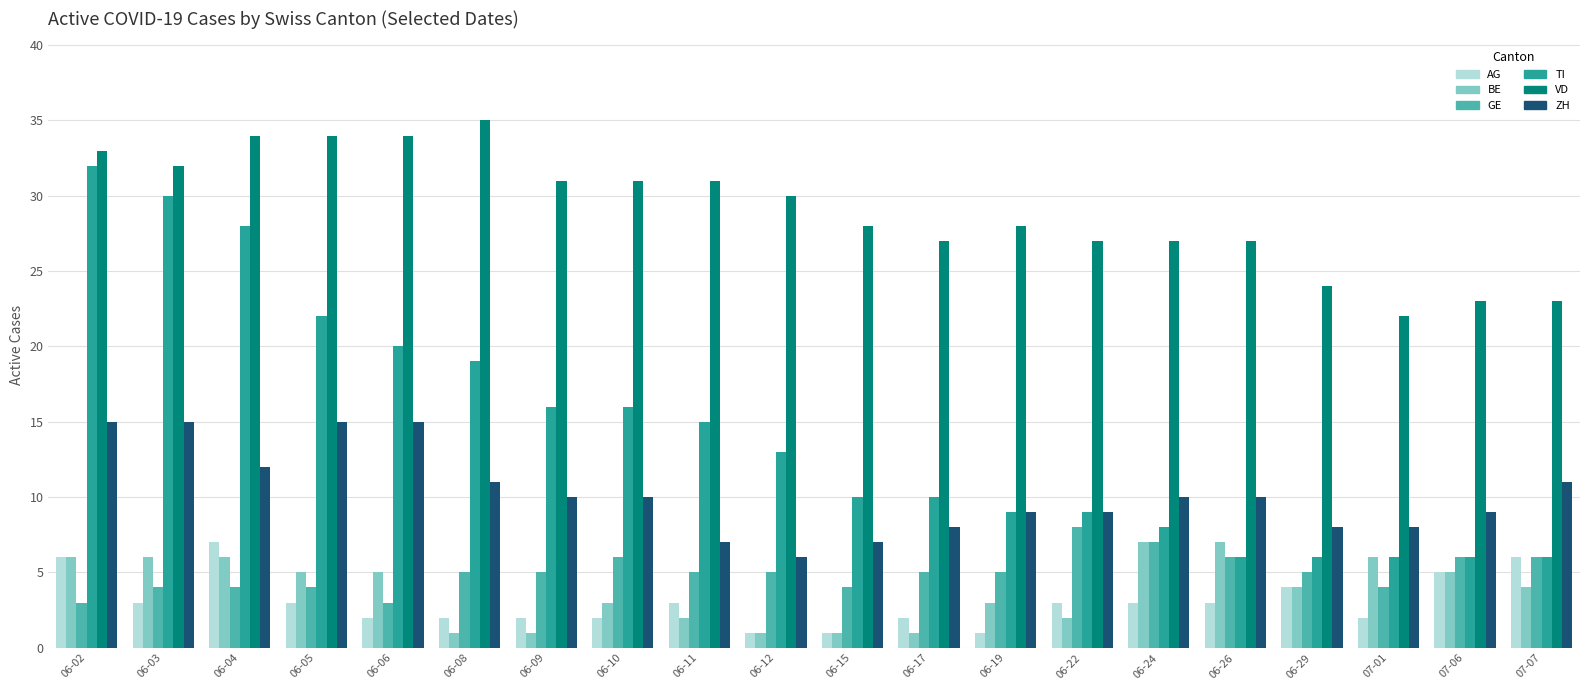

How many BE values are between 2 and 6?

13